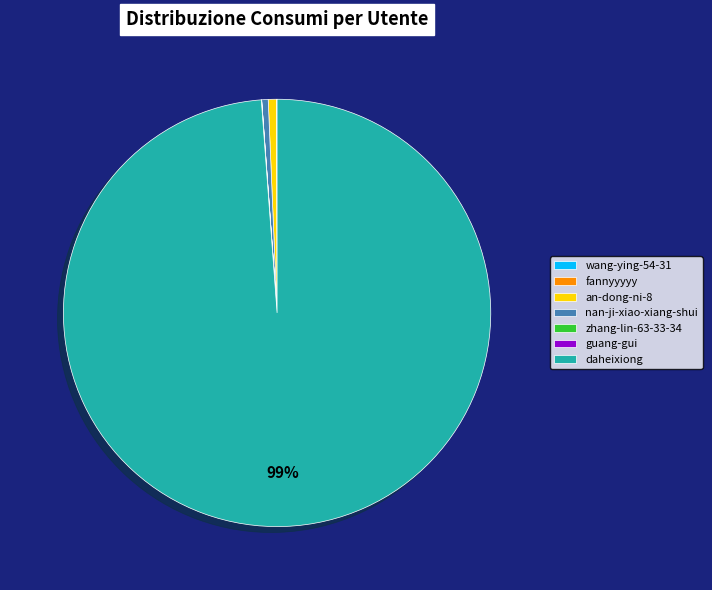

To the nearest percent, what is the difference between the largest and smallest slice percentages?

99%